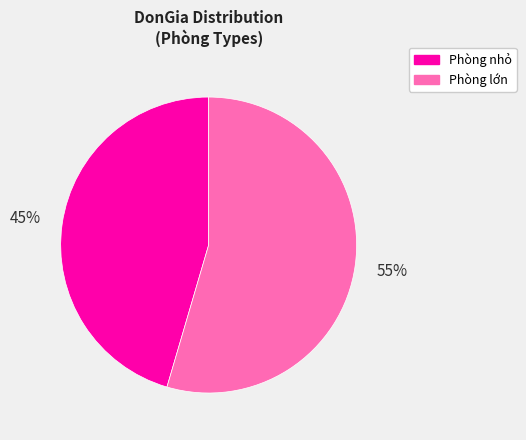

Between Phòng nhỏ and Phòng lớn, which is larger?

Phòng lớn